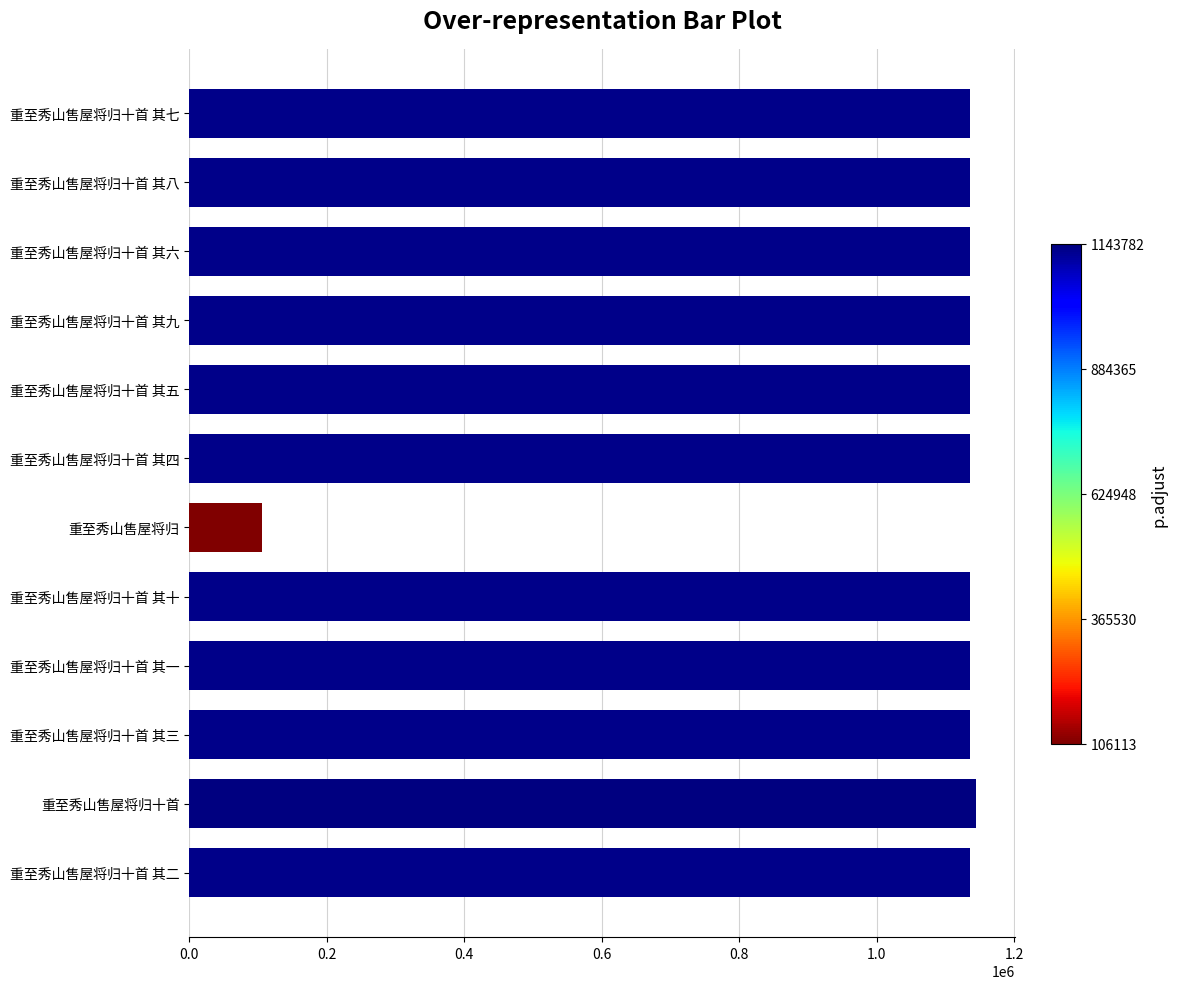

What is the average value?

1050293